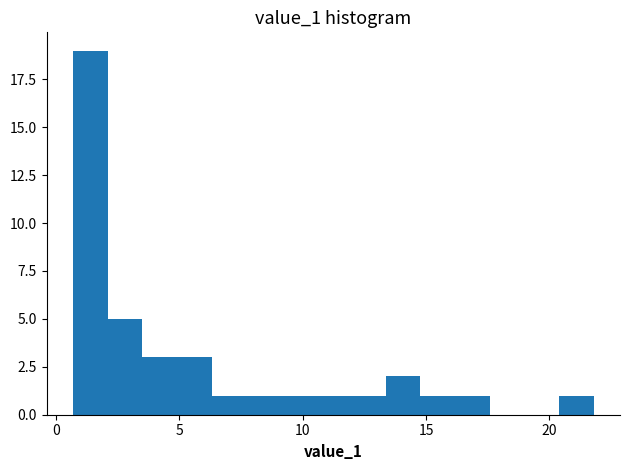

Around what value on the x-axis is the tallest bar? Give the approximate position of its centre, as read against the axis.

1.5